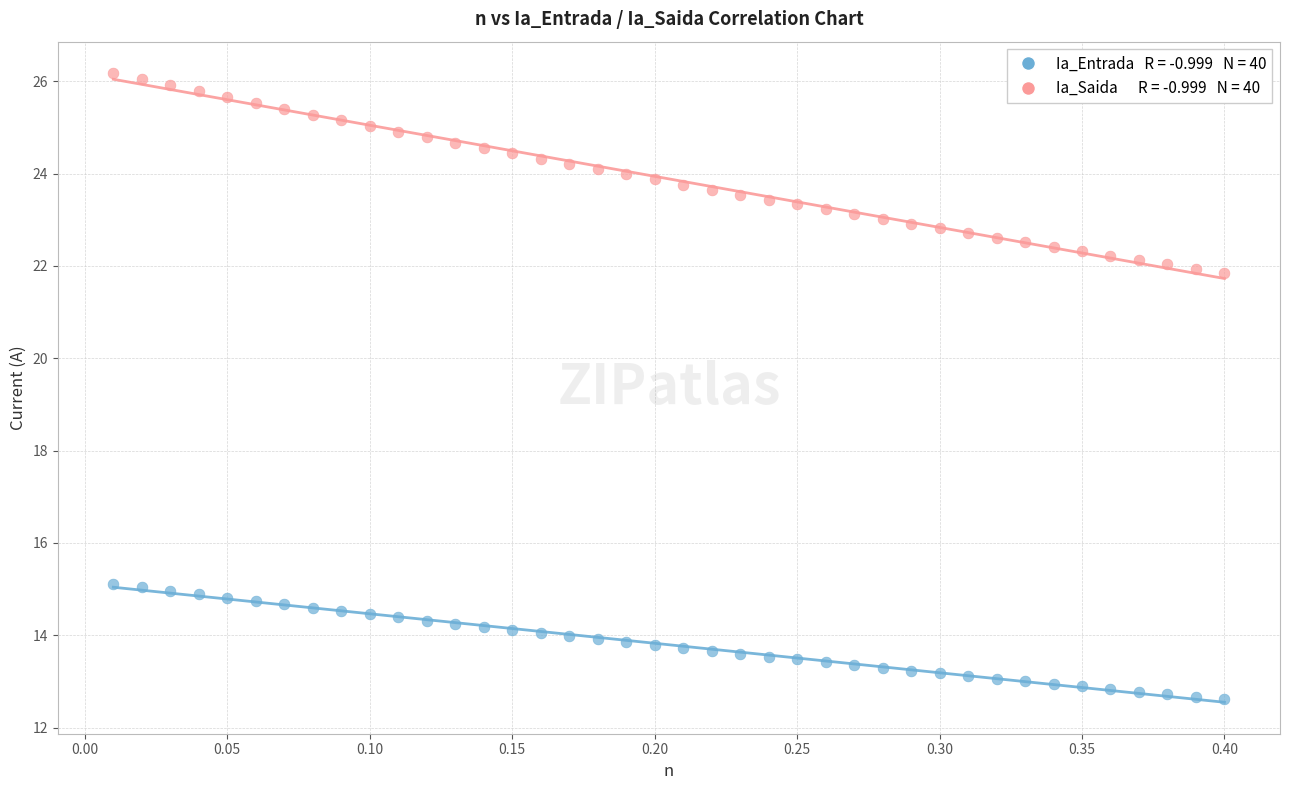

Across all data points, what is the range of X values (max minus min)?

0.4